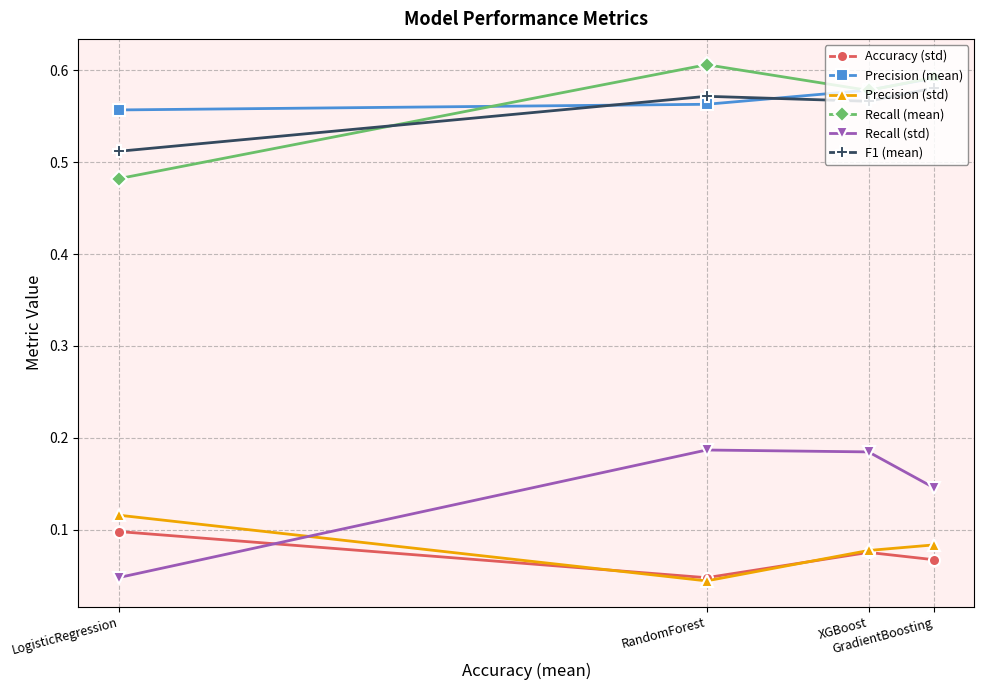

Reading right to left, transcribe all the data shown in this chart.

Accuracy (std): LogisticRegression=0.1	RandomForest=0.0	XGBoost=0.1	GradientBoosting=0.1
Precision (mean): LogisticRegression=0.6	RandomForest=0.6	XGBoost=0.6	GradientBoosting=0.6
Precision (std): LogisticRegression=0.1	RandomForest=0.0	XGBoost=0.1	GradientBoosting=0.1
Recall (mean): LogisticRegression=0.5	RandomForest=0.6	XGBoost=0.6	GradientBoosting=0.6
Recall (std): LogisticRegression=0.0	RandomForest=0.2	XGBoost=0.2	GradientBoosting=0.1
F1 (mean): LogisticRegression=0.5	RandomForest=0.6	XGBoost=0.6	GradientBoosting=0.6